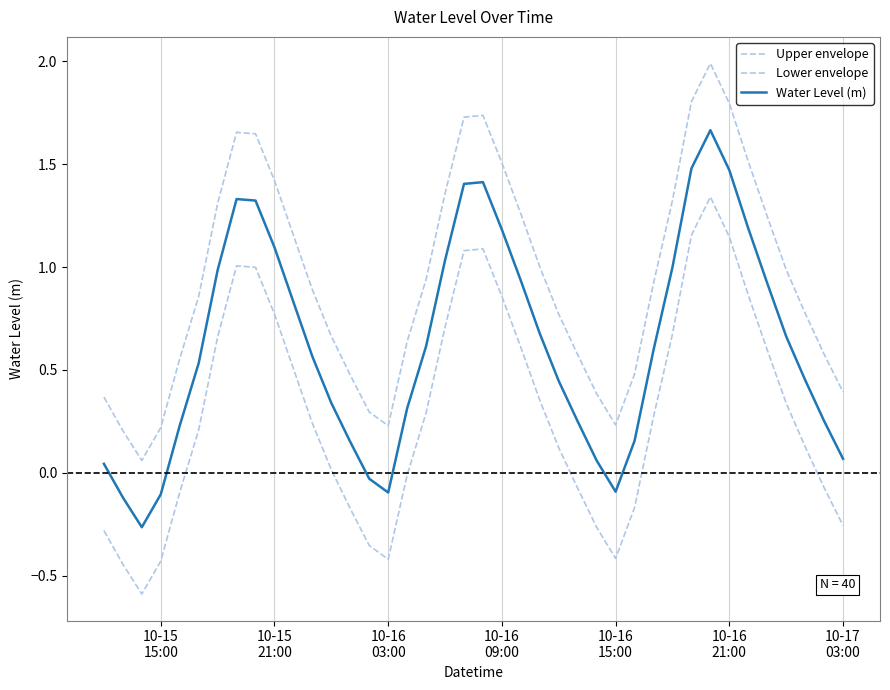

Does the chart have visible grid lines?

Yes